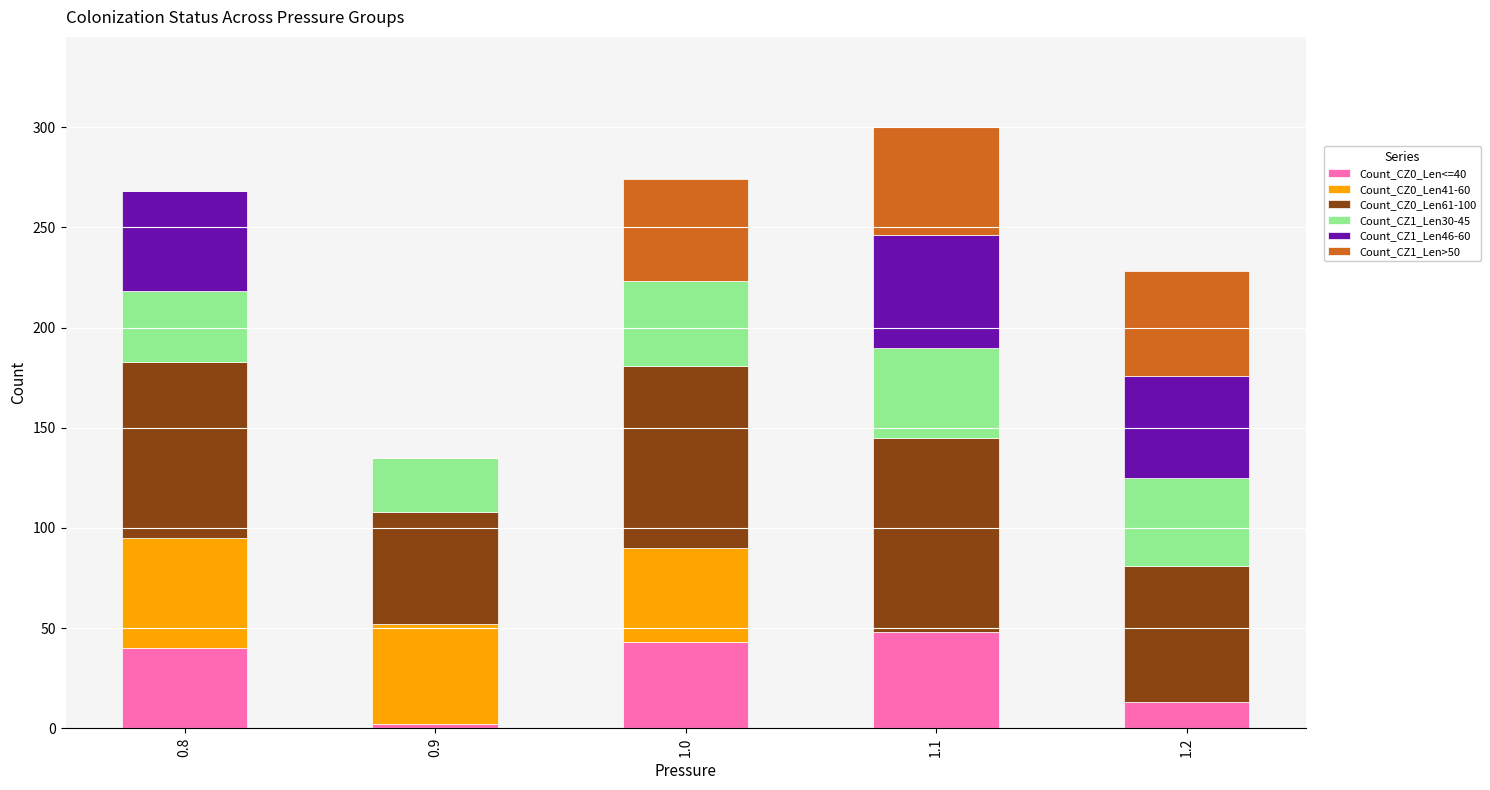

How many categories are shown in the chart?

5